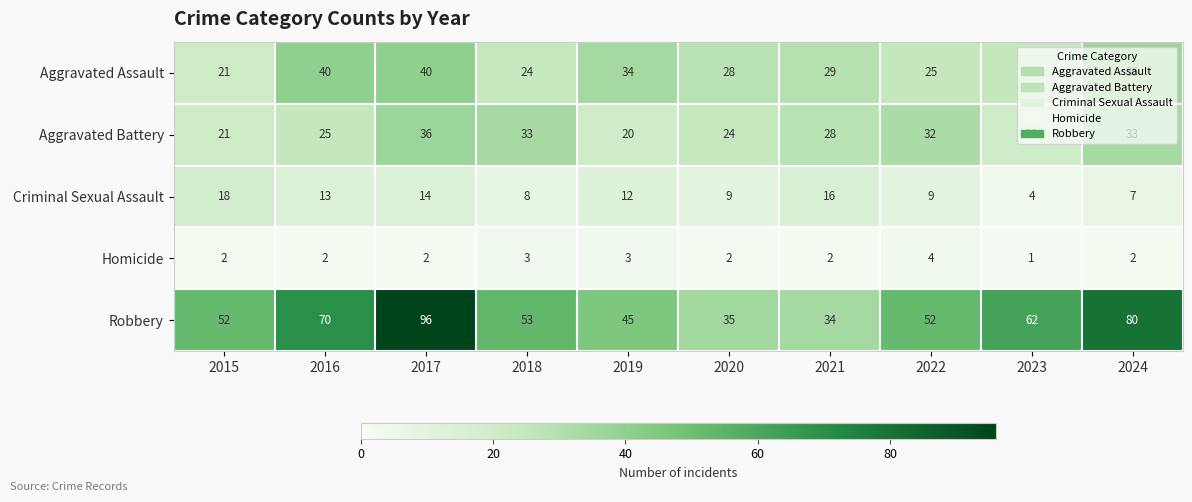

How many categories are shown in the chart?

10